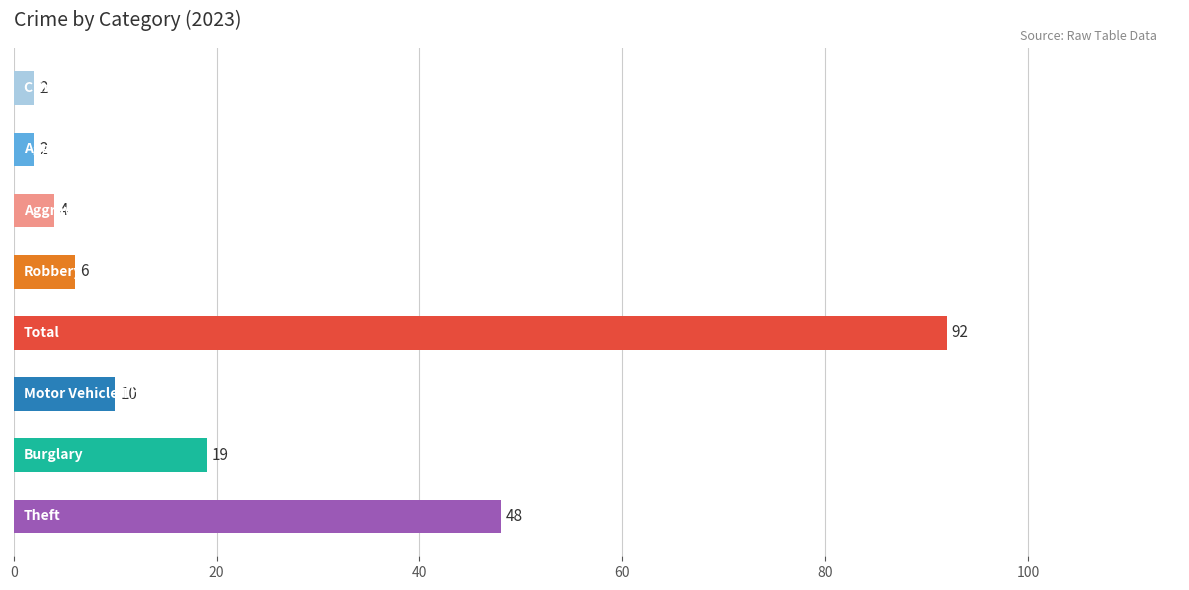

How many values are below 10?

4